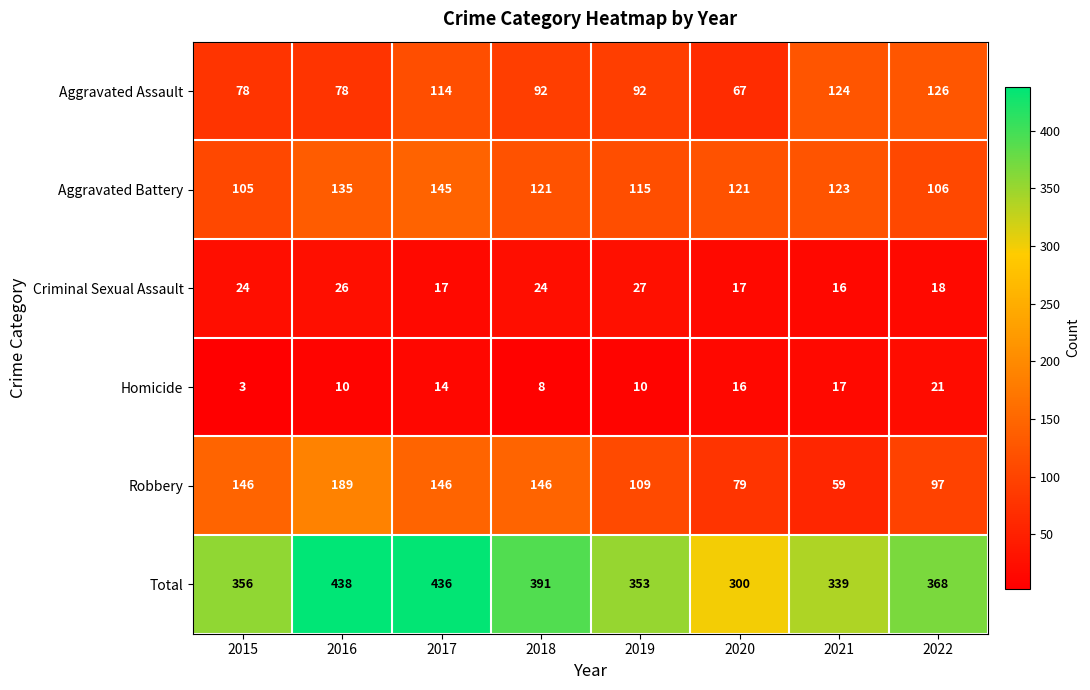

The value of Homicide at 2017 is 4. True or false?

False